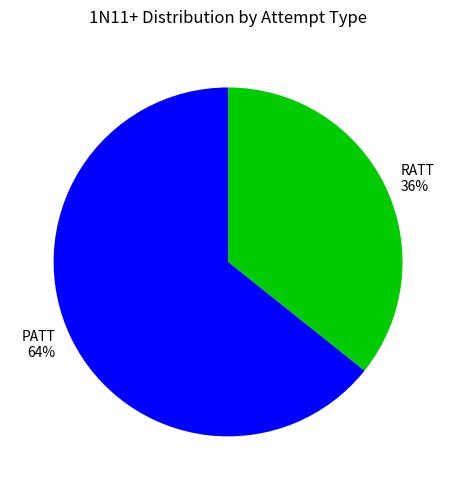

Is there any slice that represents more than half of the pie?

Yes